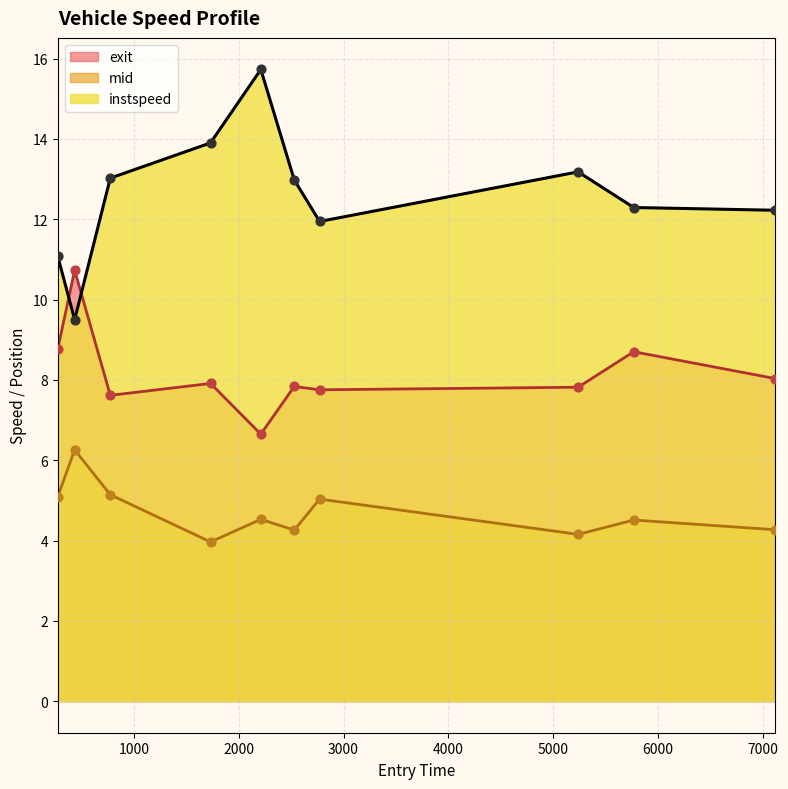

Which series has the widest spread of values?

instspeed